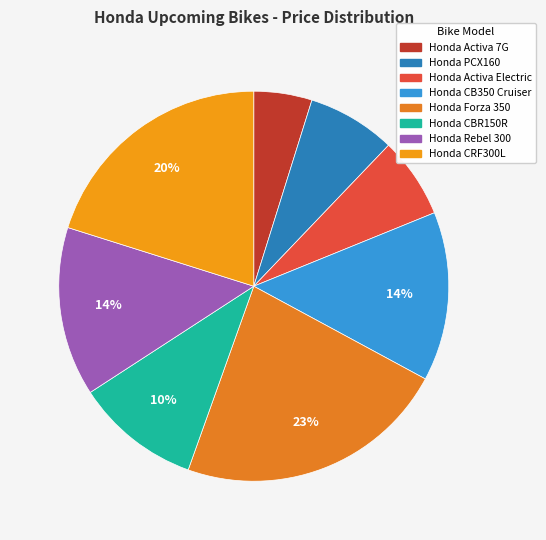

What is the smallest slice in the pie chart?

Honda Activa 7G